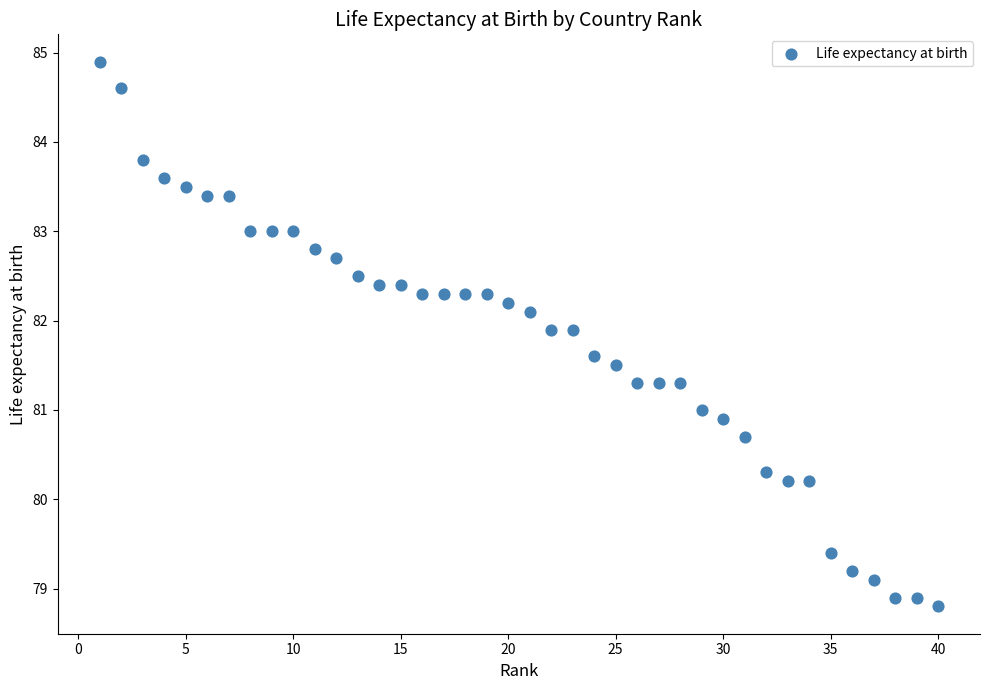

What is the range of X values (max minus min)?

39.0